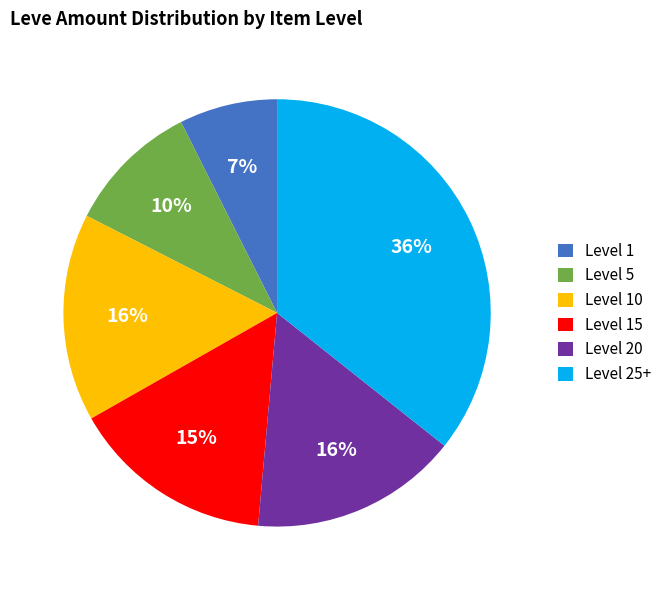

Which slice is the largest?

Level 25+